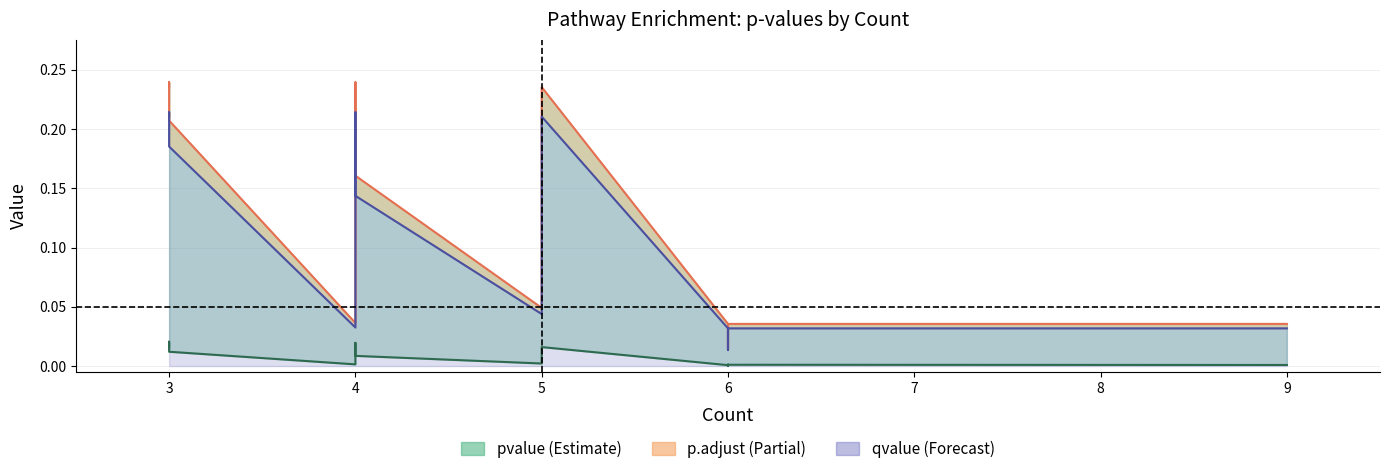

Reading left to right, transcribe all the data shown in this chart.

pvalue: 0.0	0.0	0.0	0.0	0.0	0.0	0.0	0.0	0.0	0.0	0.0	0.0	0.0	0.0	0.0	0.0
p.adjust: 0.2	0.2	0.2	0.0	0.1	0.2	0.2	0.0	0.2	0.0	0.0	0.0	0.0	0.0	0.0	0.0
qvalue: 0.2	0.2	0.2	0.0	0.1	0.2	0.1	0.0	0.2	0.0	0.0	0.0	0.0	0.0	0.0	0.0